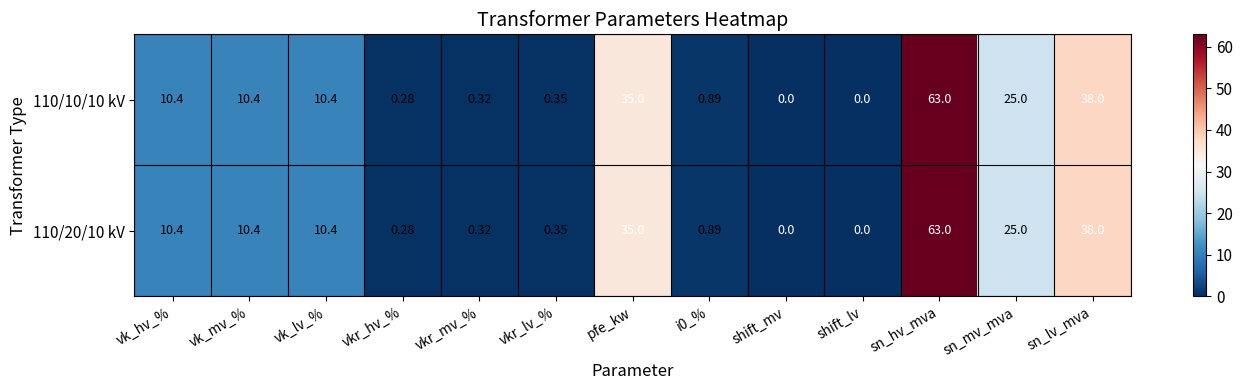

At which label does 110/10/10 kV first exceed 10?

vk_hv_%